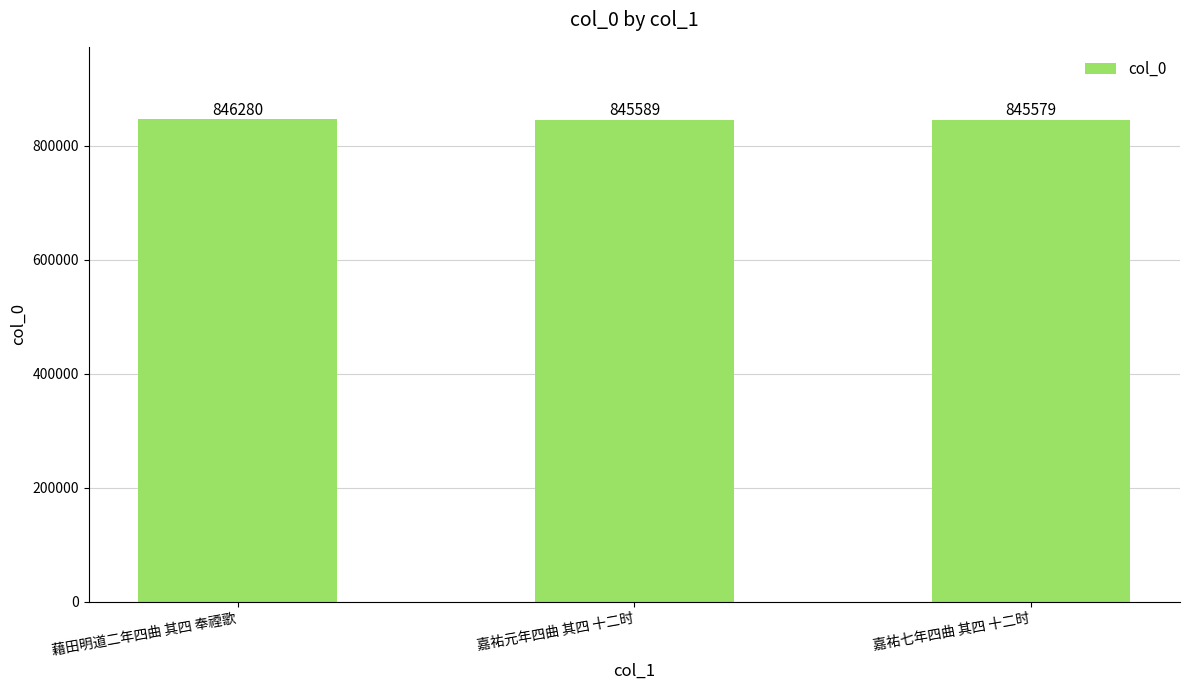

What is the sum of the values at 嘉祐七年四曲 其四 十二时 and 嘉祐元年四曲 其四 十二时?

1691168